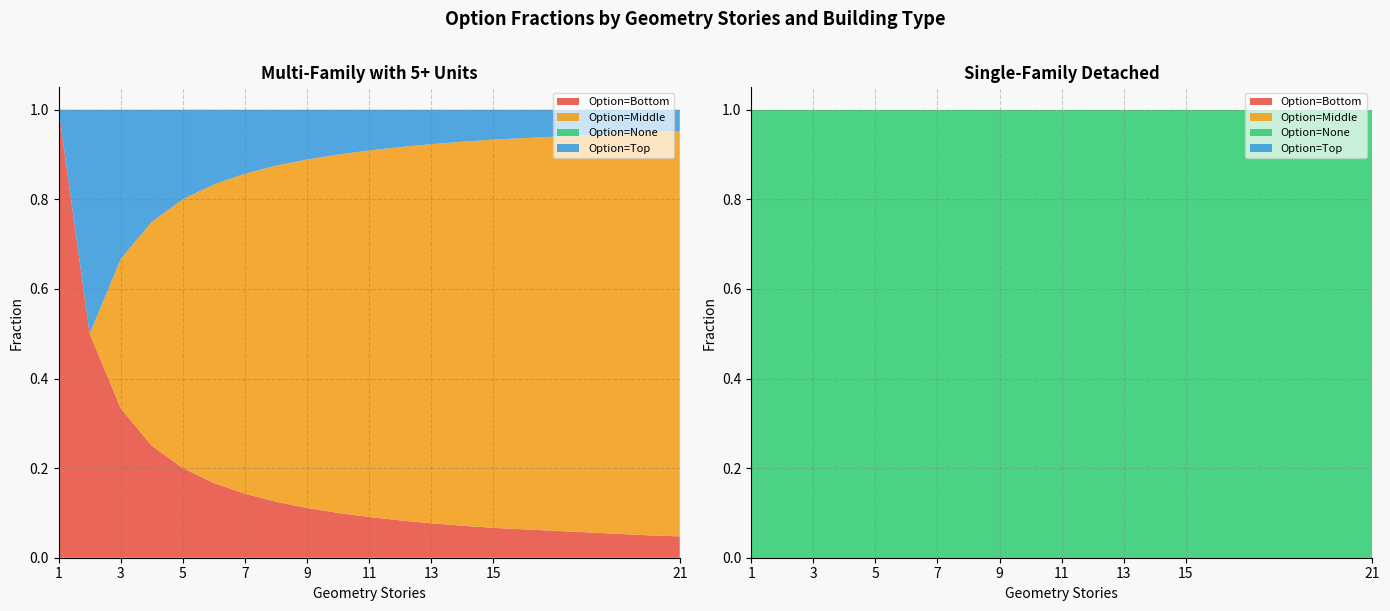

Reading right to left, list all the values displayed in this chart.

Option=Bottom: 0.0	0.1	0.1	0.1	0.1	0.1	0.1	0.1	0.1	0.1	0.1	0.2	0.2	0.2	0.3	0.5	1.0	0.0	0.0	0.0	0.0	0.0	0.0	0.0	0.0	0.0	0.0	0.0	0.0	0.0	0.0	0.0	0.0	0.0
Option=Middle: 0.9	0.9	0.9	0.9	0.8	0.8	0.8	0.8	0.8	0.8	0.7	0.7	0.6	0.5	0.3	0.0	0.0	0.0	0.0	0.0	0.0	0.0	0.0	0.0	0.0	0.0	0.0	0.0	0.0	0.0	0.0	0.0	0.0	0.0
Option=None: 0.0	0.0	0.0	0.0	0.0	0.0	0.0	0.0	0.0	0.0	0.0	0.0	0.0	0.0	0.0	0.0	0.0	1.0	1.0	1.0	1.0	1.0	1.0	1.0	1.0	1.0	1.0	1.0	1.0	1.0	1.0	1.0	1.0	1.0
Option=Top: 0.0	0.1	0.1	0.1	0.1	0.1	0.1	0.1	0.1	0.1	0.1	0.2	0.2	0.2	0.3	0.5	0.0	0.0	0.0	0.0	0.0	0.0	0.0	0.0	0.0	0.0	0.0	0.0	0.0	0.0	0.0	0.0	0.0	0.0